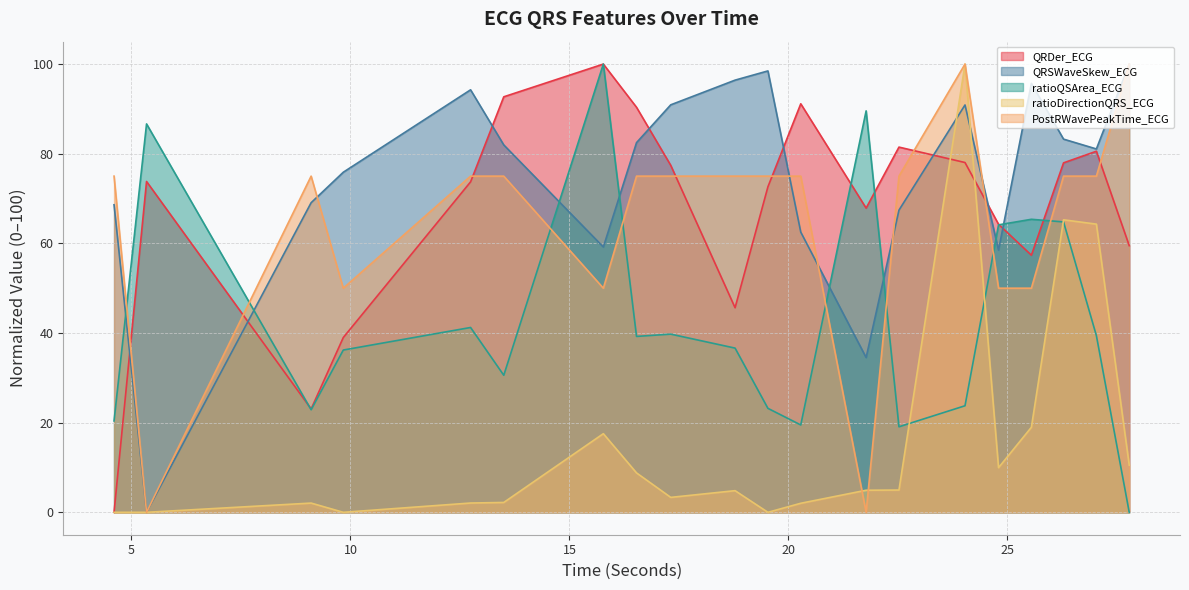

Is the value of QRDer_ECG at 22.5234375 greater than the value of ratioQSArea_ECG at 15.7734375?

No